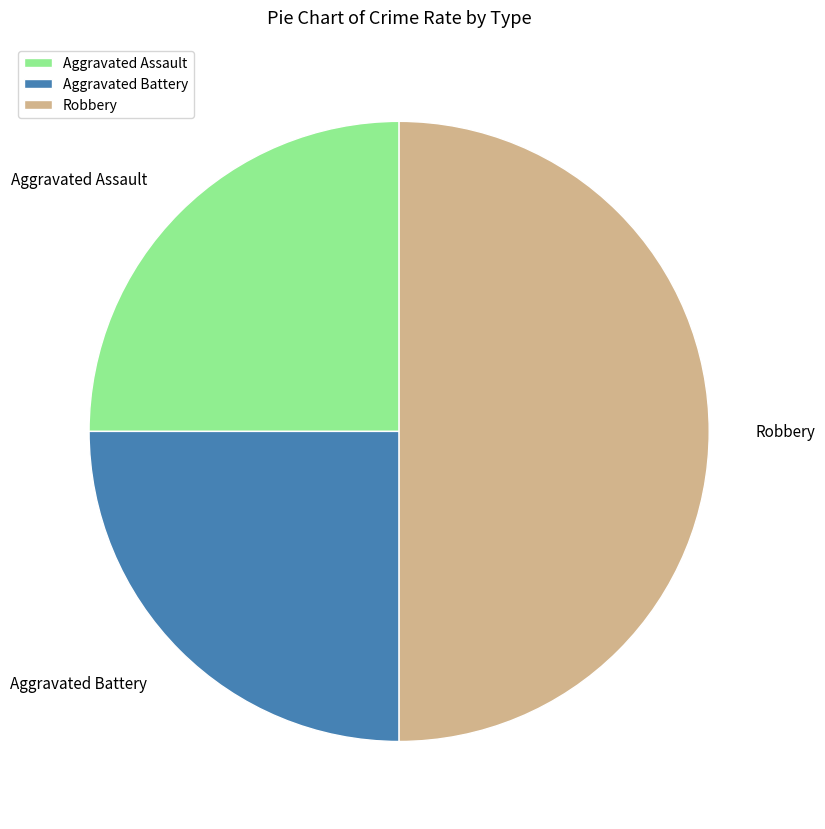

What is the largest slice in the pie chart?

Robbery